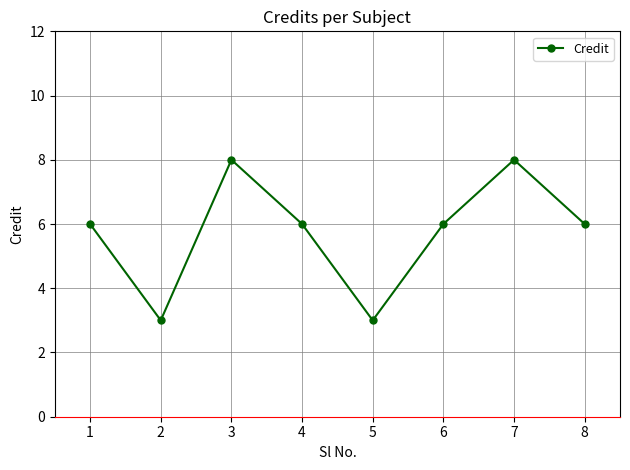

What is the sum of the values at 5 and 8?

9